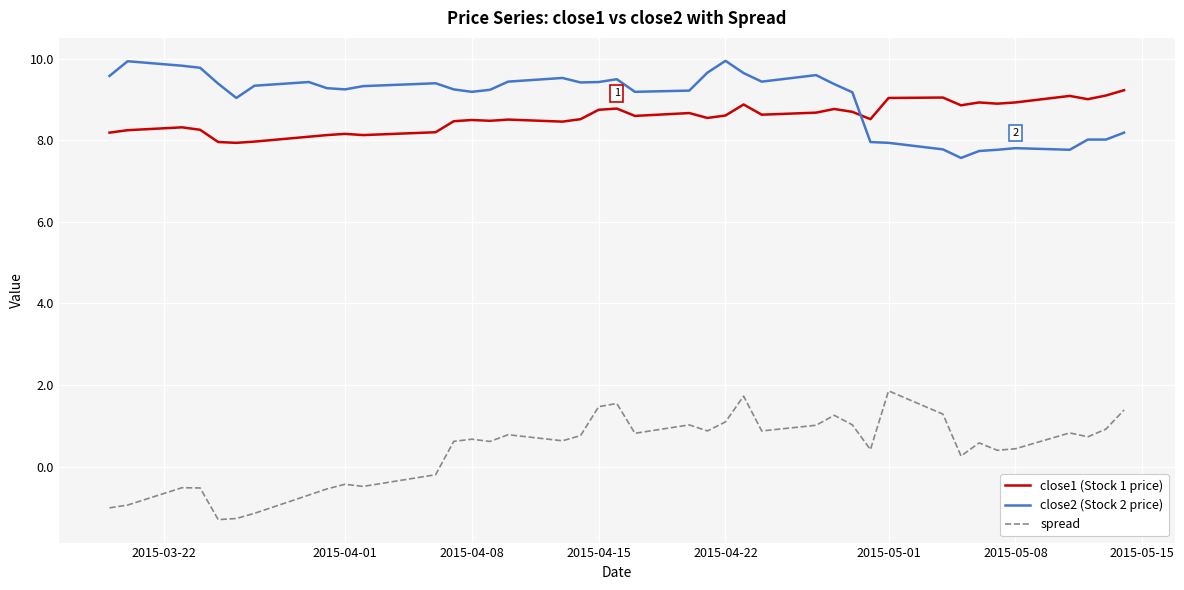

What is the difference between the maximum and minimum values in the close2 (Stock 2 price) series?

2.4